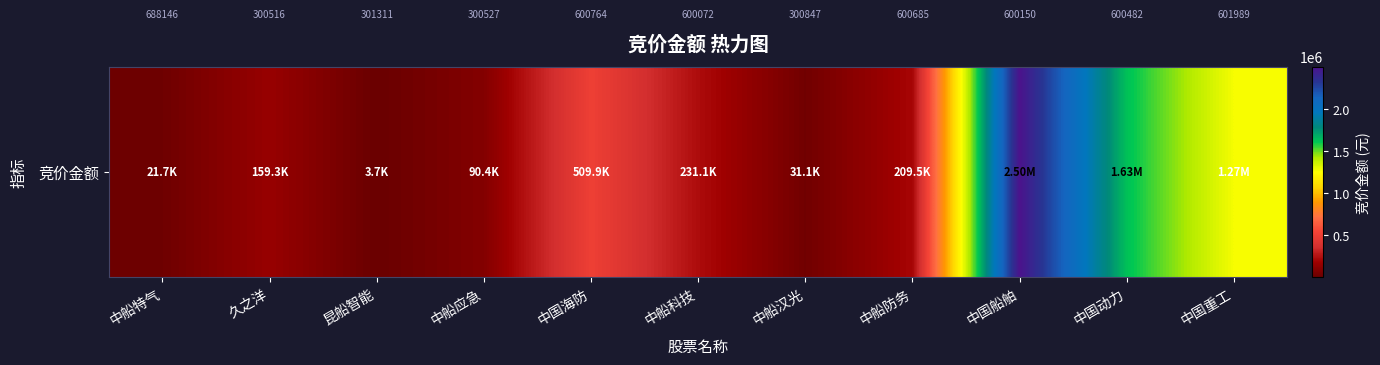

What is the difference between the maximum and minimum values?

2494906